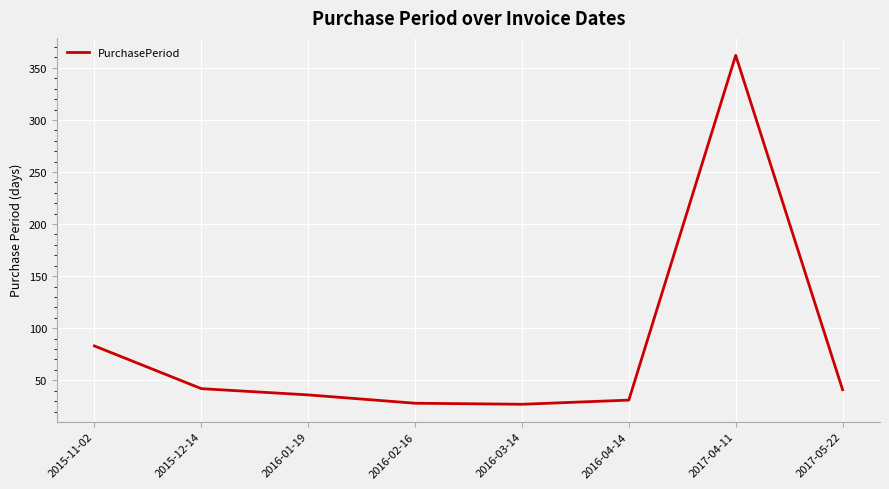

What is the sum of the values at 2016-04-14 and 2017-04-11?

393